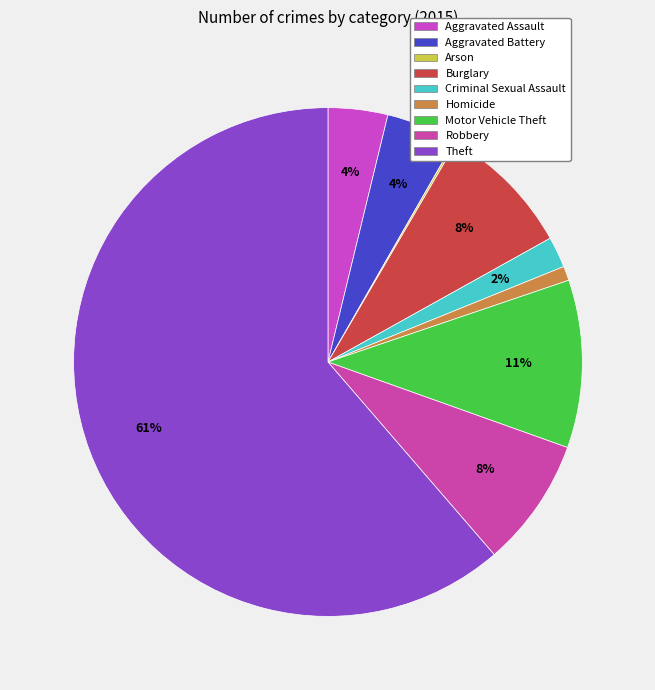

To the nearest percent, what portion does Homicide represent?

1%